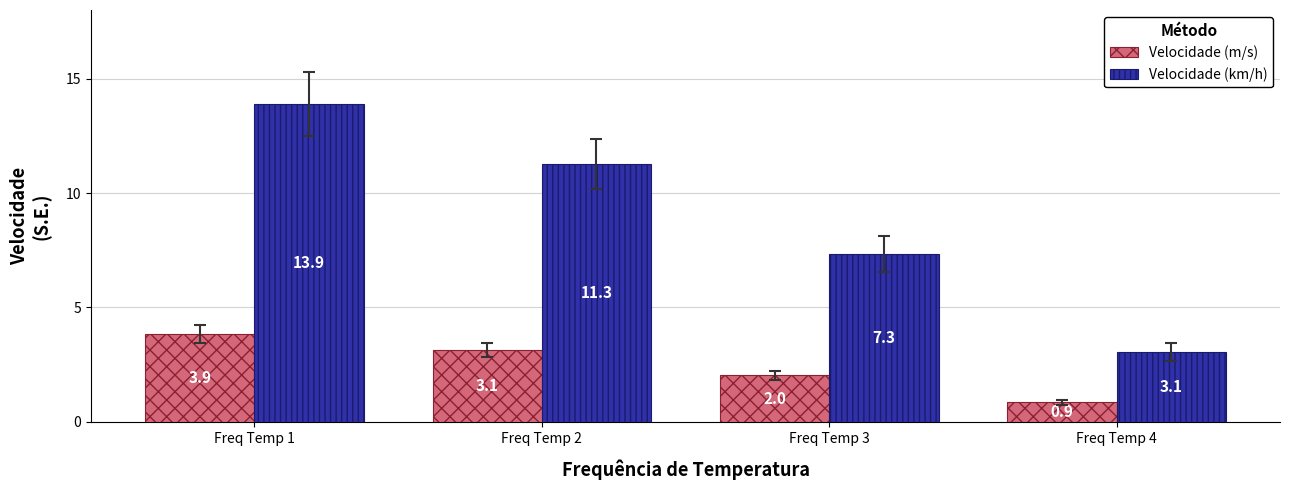

What is the approximate value of Velocidade (m/s) at Freq Temp 1?

3.9